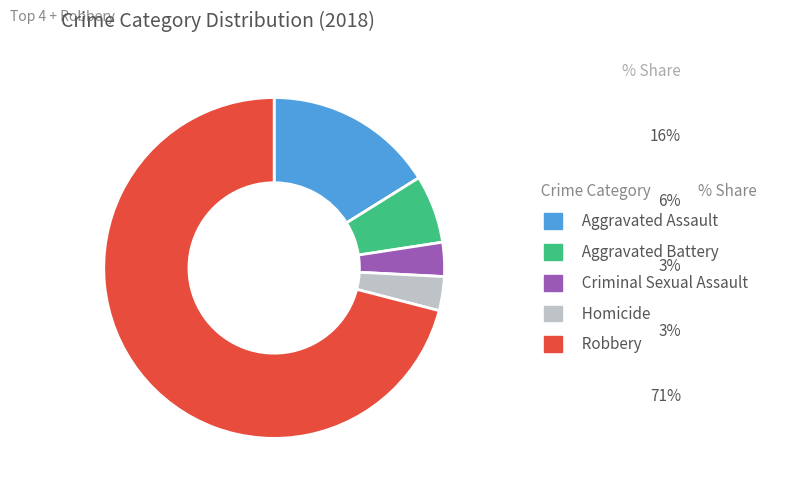

Is it true that Criminal Sexual Assault is 17% of the pie?

False